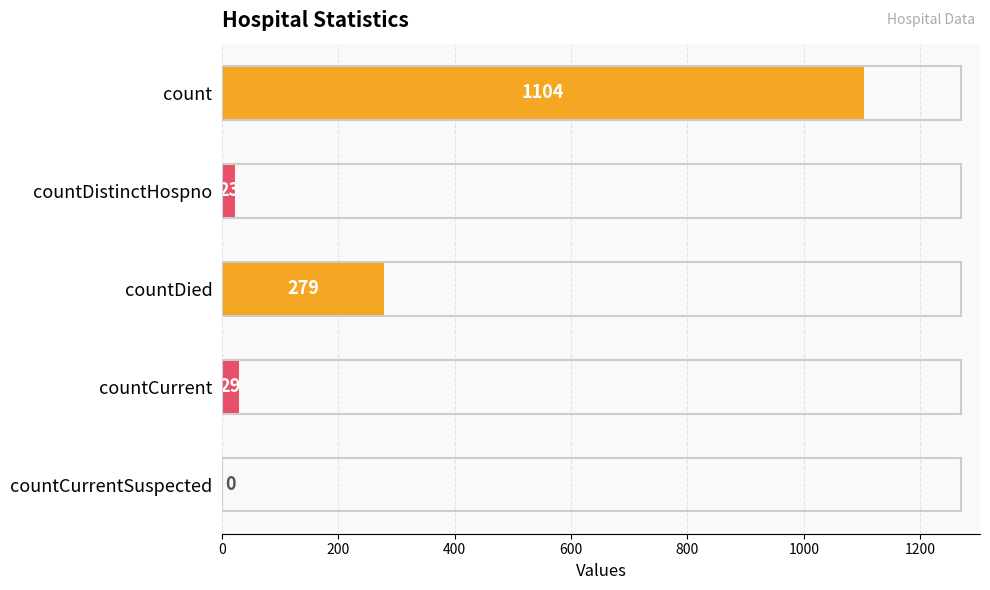

Read the value at count.

1104